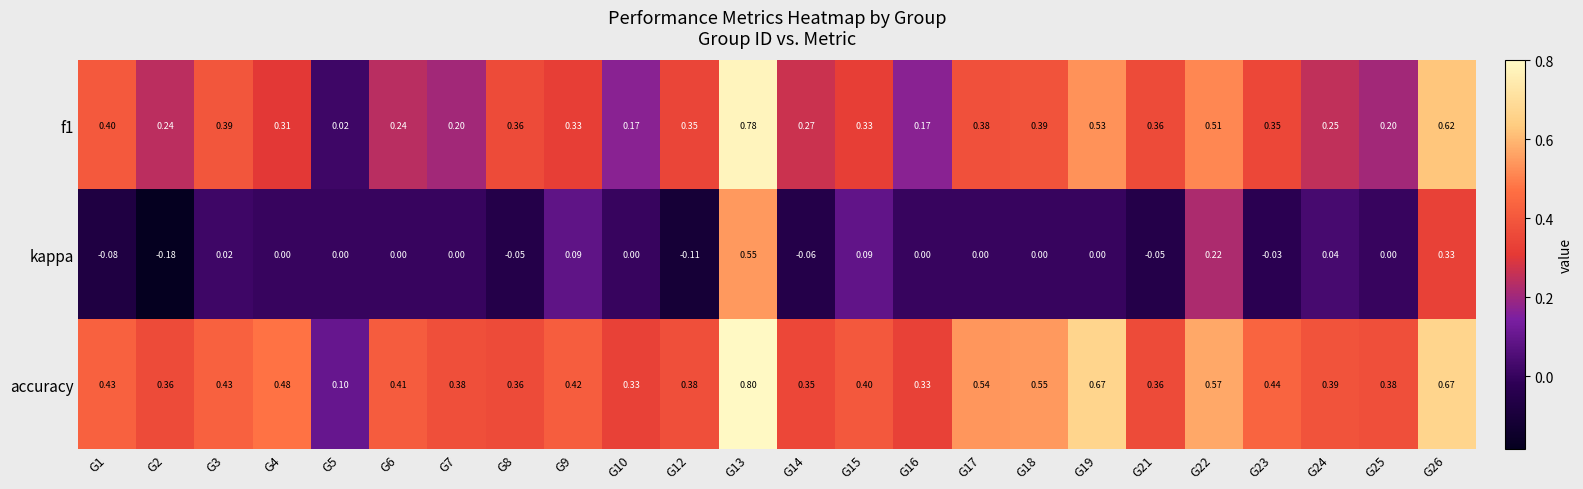

Is the value of f1 at G25 greater than the value of kappa at G25?

Yes